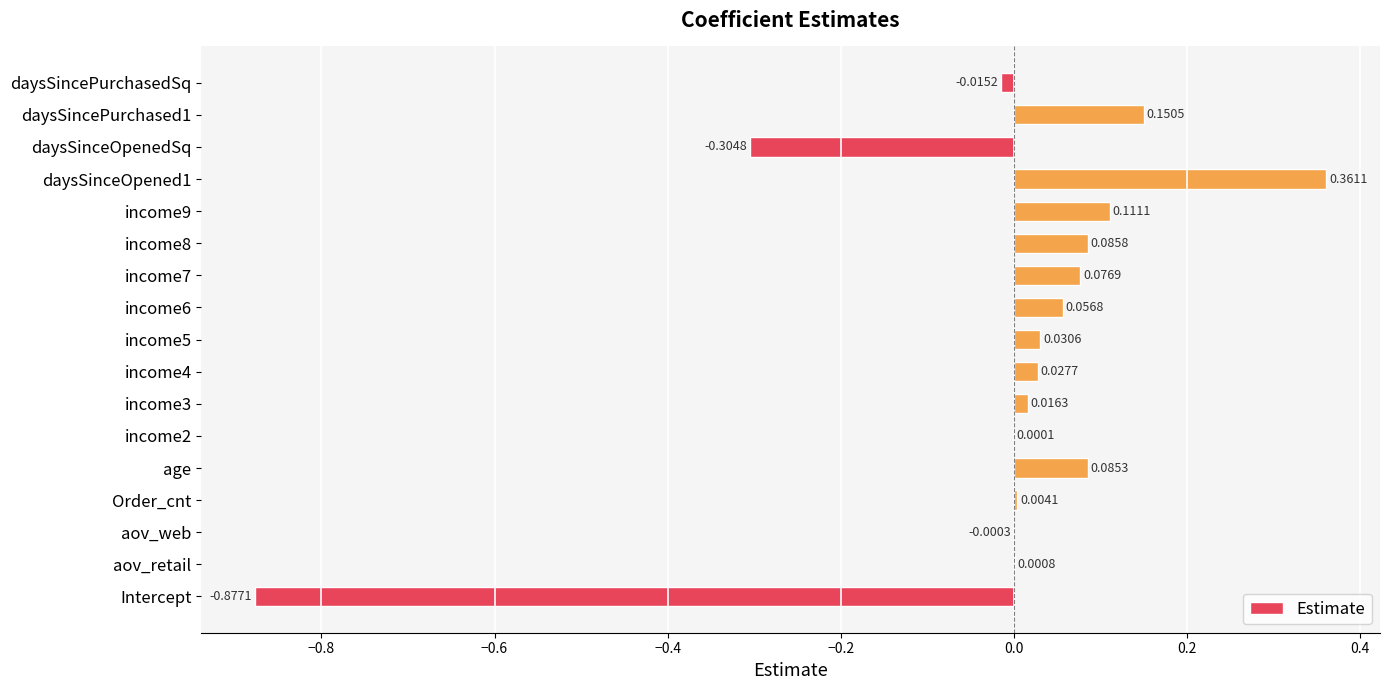

Which has a higher value, income3 or daysSinceOpened1?

daysSinceOpened1